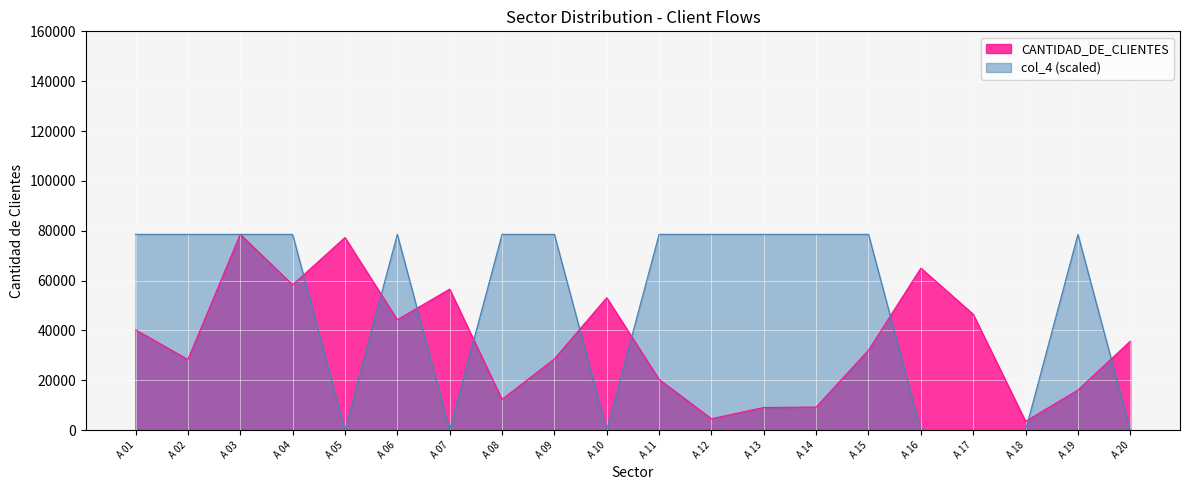

Reading right to left, transcribe all the data shown in this chart.

CANTIDAD_DE_CLIENTES: 35717	16121	3566	46511	65026	32116	9298	9116	4607	20400	53156	28594	12380	56608	44305	77300	58330	78572	28361	40271
col_4: 0	78572	0	0	0	78572	78572	78572	78572	78572	0	78572	78572	0	78572	0	78572	78572	78572	78572